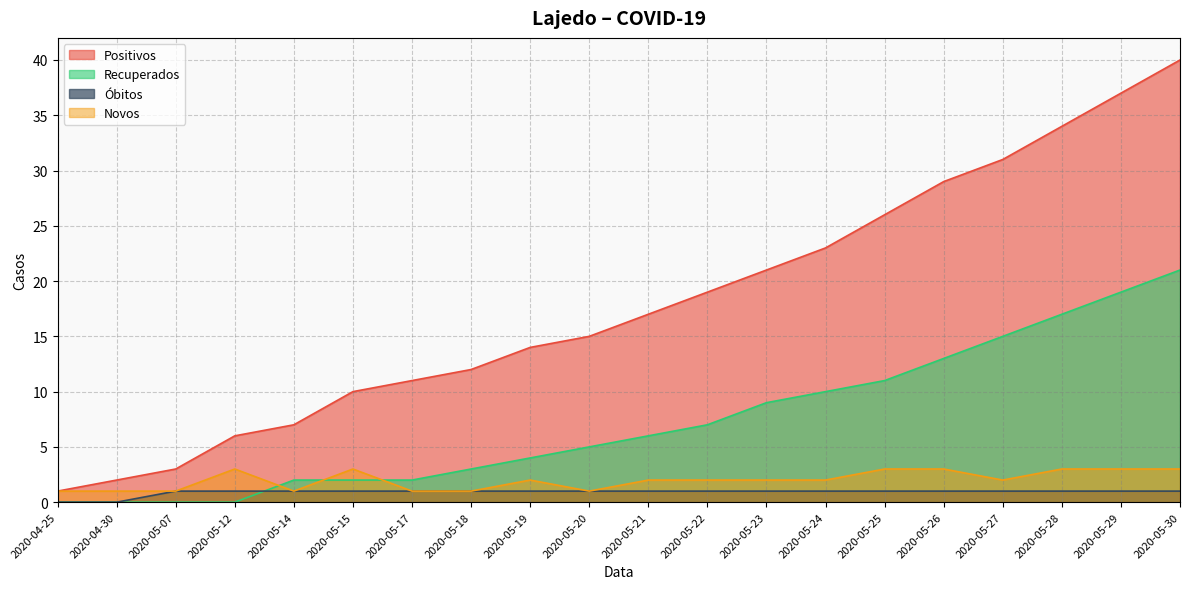

True or false: Recuperados and Positivos cross at least once.

False